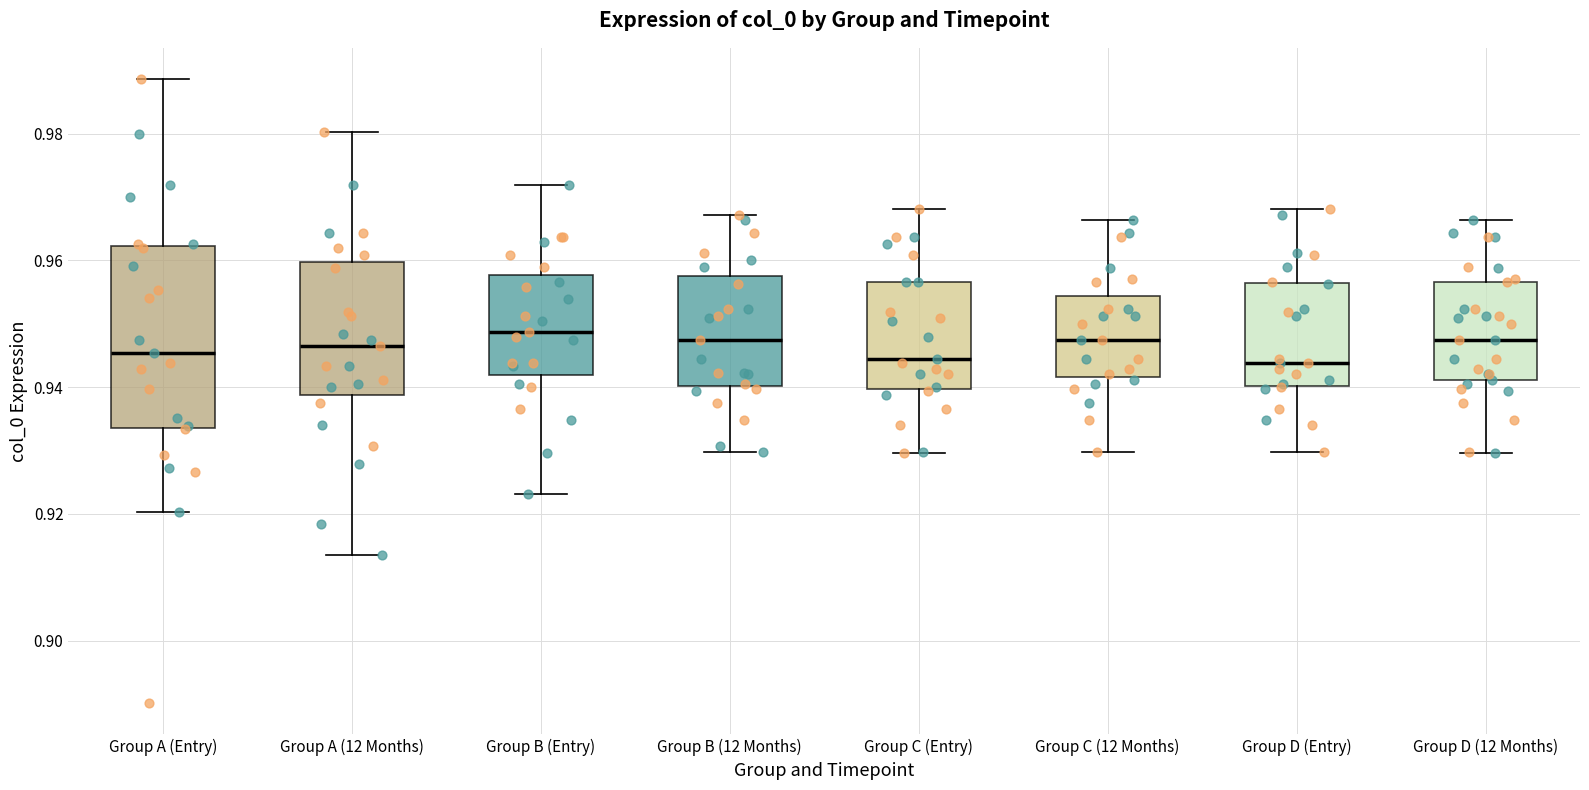

Reading left to right, transcribe this box plot: for each box, give where its median line is, the range the box spans, and where its two whiskers end, as read against the y-axis. The values are not printed on the chart, so give them approximately, as read against the axis.

Group A (Entry): median 0.946, box 0.934 to 0.962, whiskers 0.920 to 0.988
Group A (12 Months): median 0.946, box 0.938 to 0.960, whiskers 0.914 to 0.980
Group B (Entry): median 0.948, box 0.942 to 0.958, whiskers 0.924 to 0.972
Group B (12 Months): median 0.948, box 0.940 to 0.958, whiskers 0.930 to 0.968
Group C (Entry): median 0.944, box 0.940 to 0.956, whiskers 0.930 to 0.968
Group C (12 Months): median 0.948, box 0.942 to 0.954, whiskers 0.930 to 0.966
Group D (Entry): median 0.944, box 0.940 to 0.956, whiskers 0.930 to 0.968
Group D (12 Months): median 0.948, box 0.942 to 0.956, whiskers 0.930 to 0.966